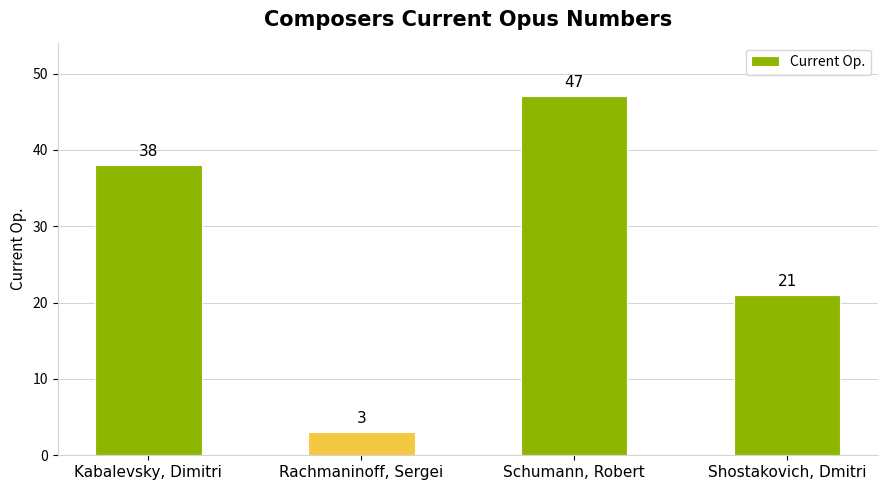

What is the difference between the second highest and minimum values?

35